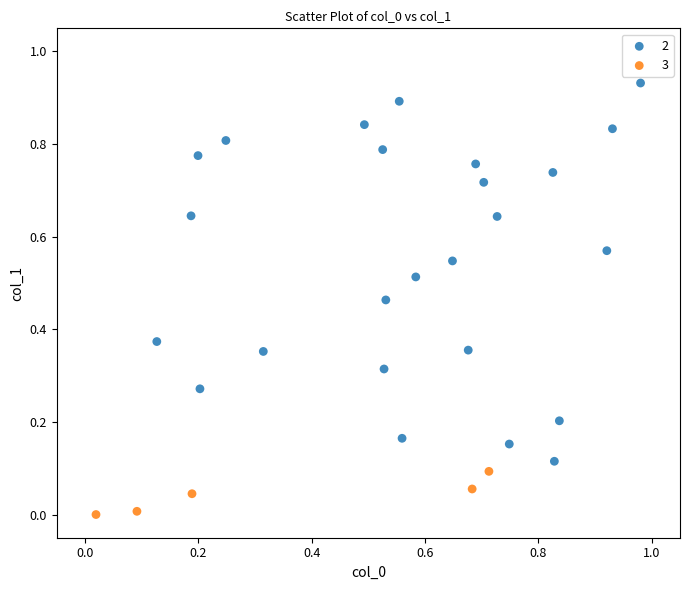

Which series reaches the minimum Y coordinate?

3